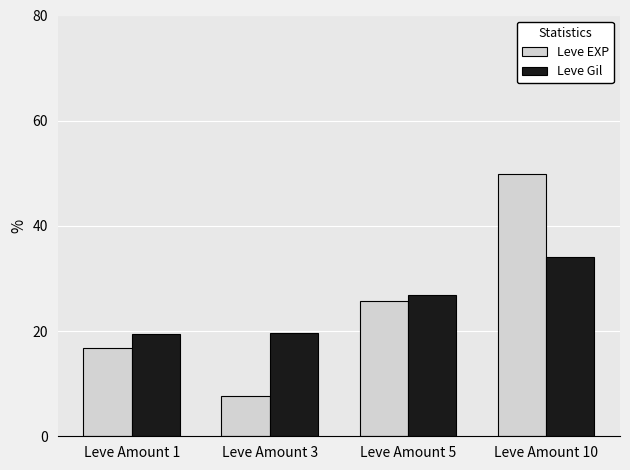

What are all the series names shown in the legend?

Leve EXP, Leve Gil